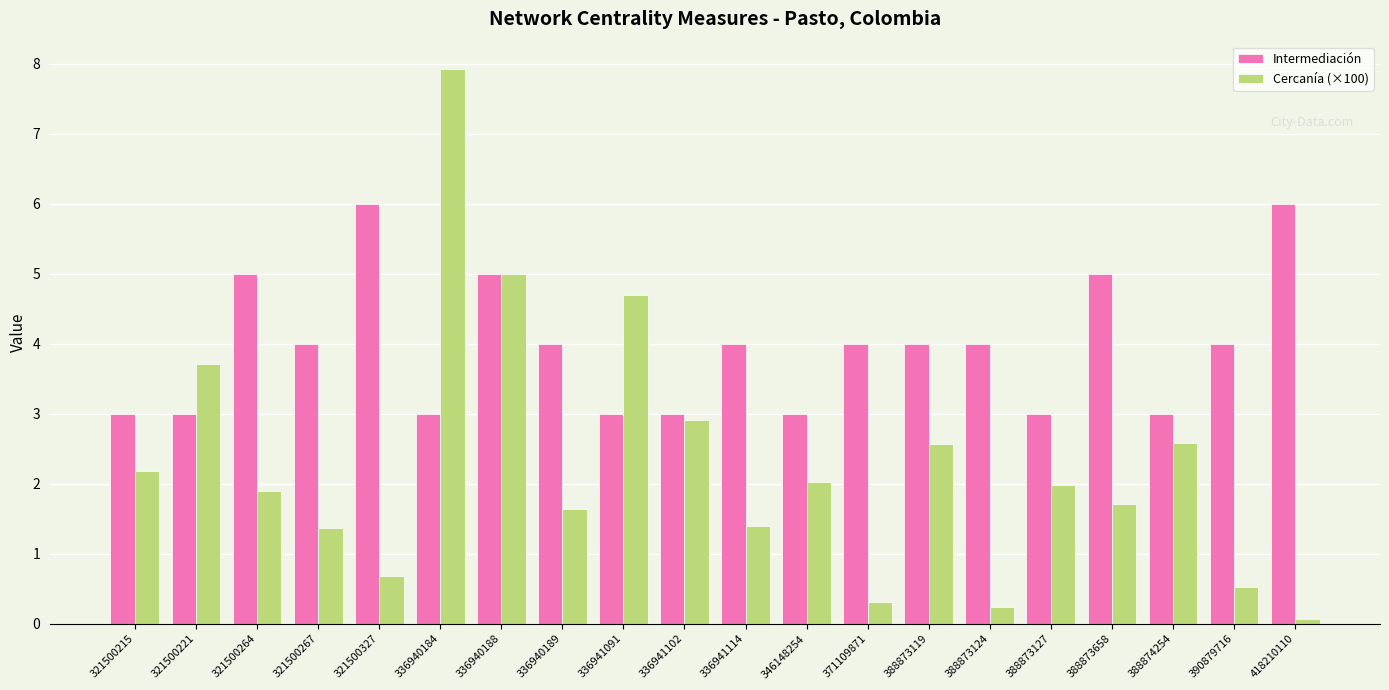

Count the Intermediación values in the range 3 to 5.

18